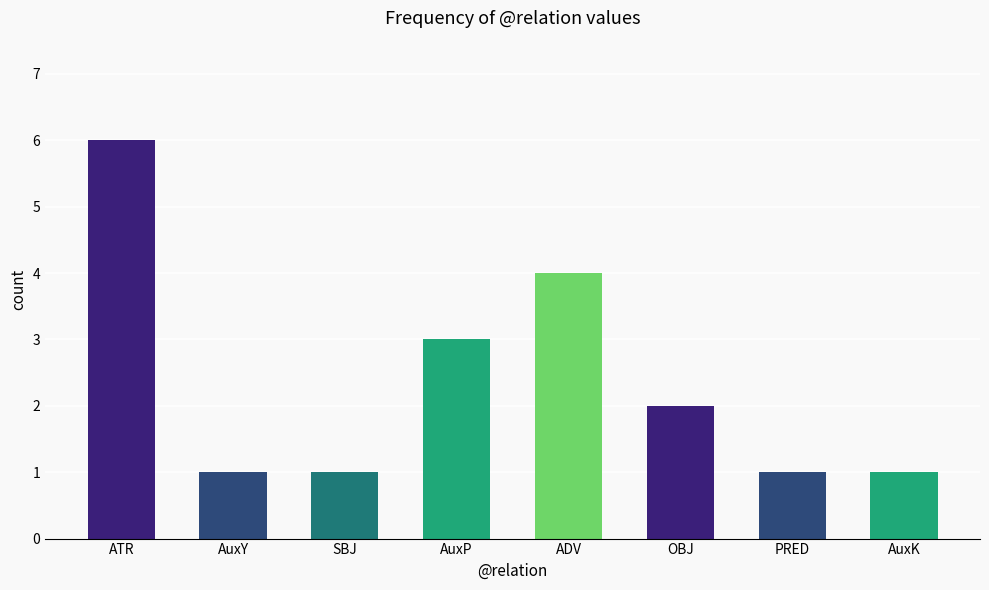

Is it true that the value at ADV is 4?

True